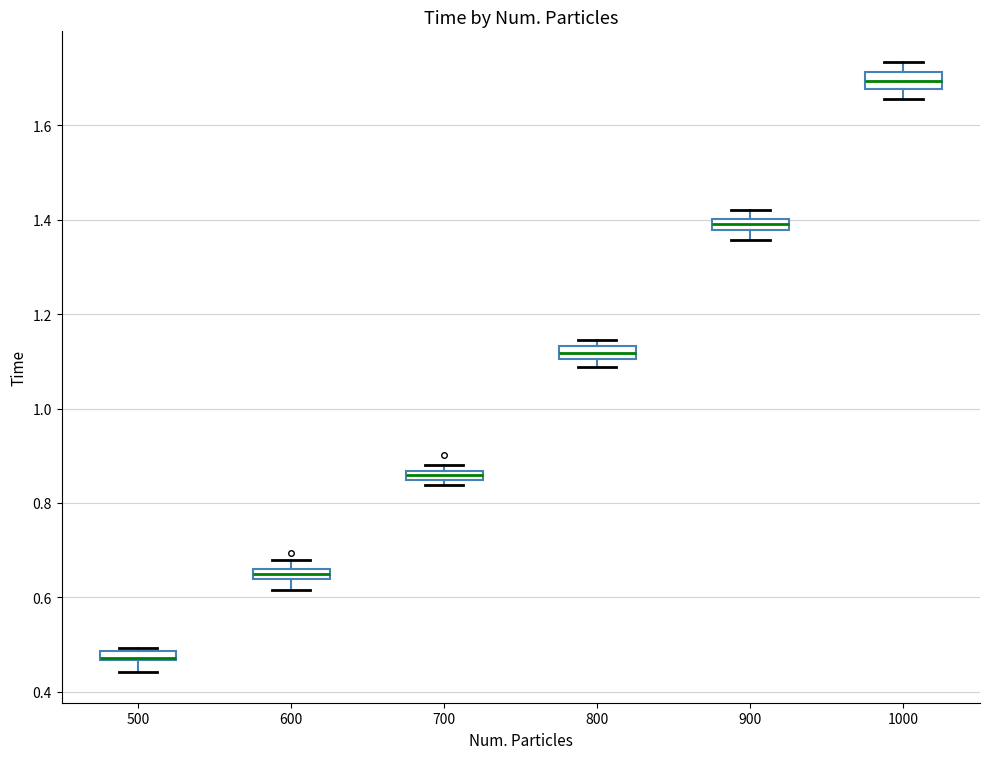

Where is the upper edge of the box at x = 800 on the y-axis? The values are not printed on the chart, so give them approximately, as read against the axis.

1.14